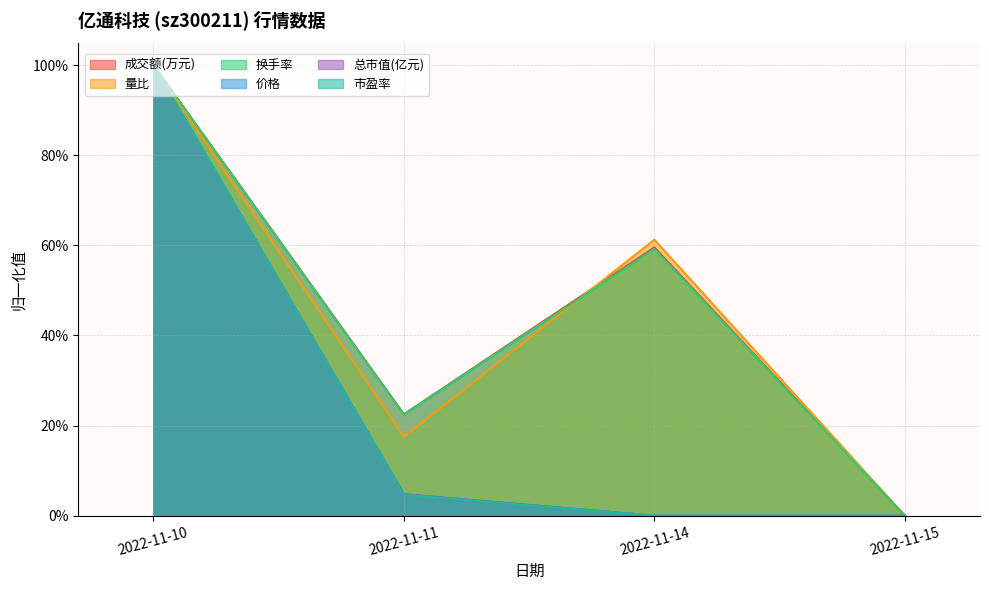

At which category is the sum across all series the highest?

2022-11-10